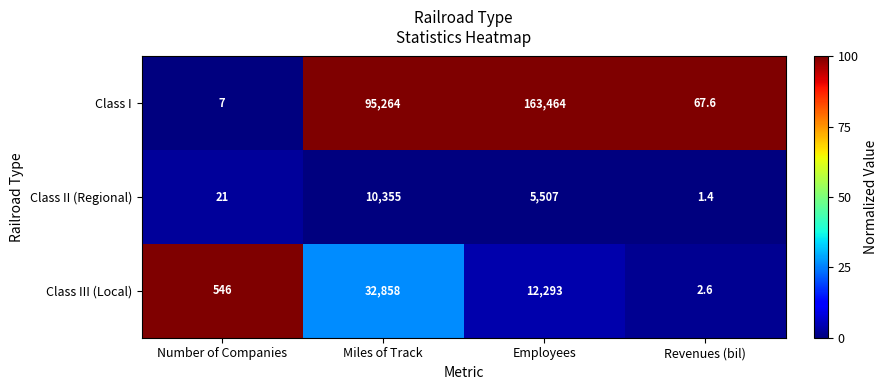

List the series in order of their peak value, highest first.

Class I, Class III (Local), Class II (Regional)